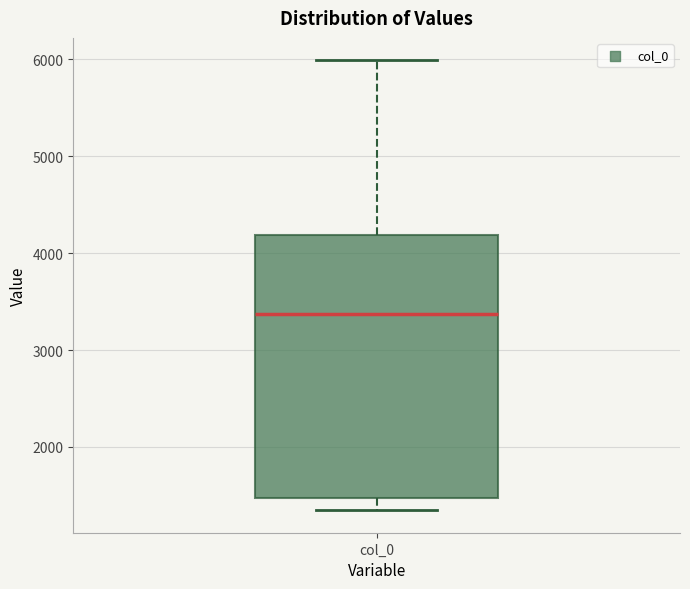

Where is the upper edge of the box for col_0 on the y-axis? The values are not printed on the chart, so give them approximately, as read against the axis.

4200